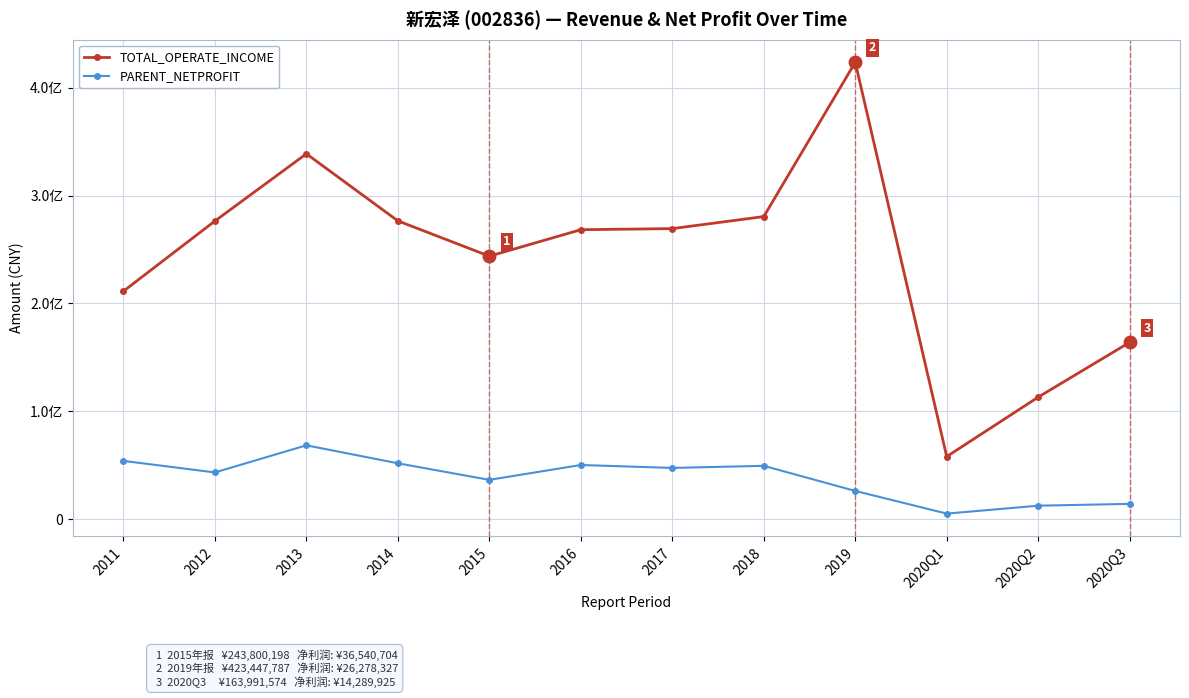

True or false: PARENT_NETPROFIT has a value of 76932438.2 at 2018.

False